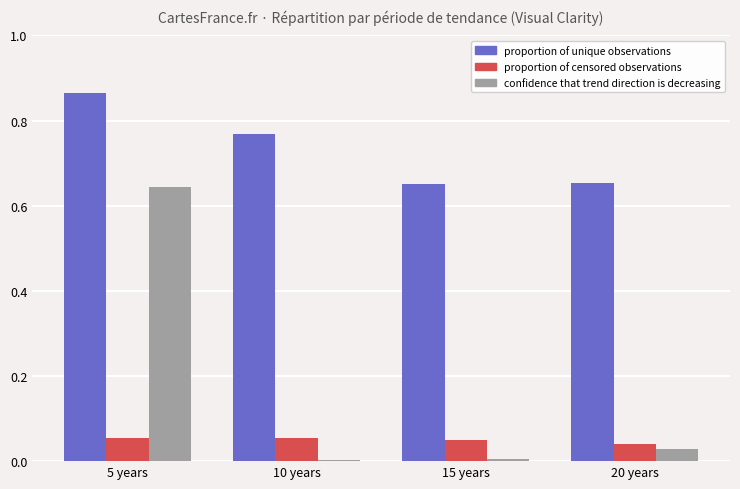

Which series changed the most between 10 years and 15 years?

proportion of unique observations